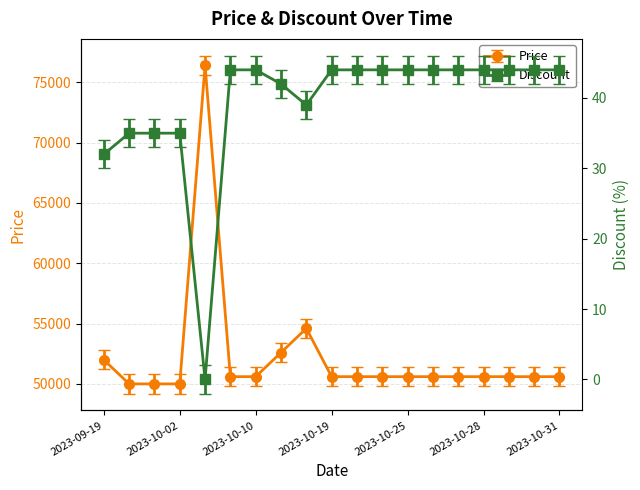

What is the difference between the Discount values at 2023-10-18 and 2023-10-28?

5